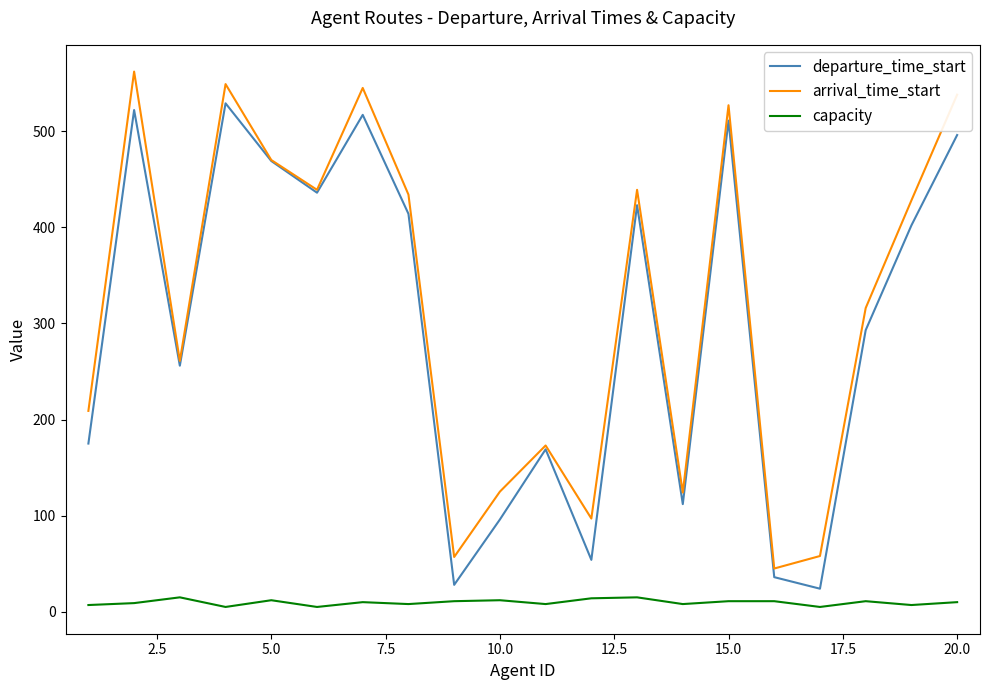

True or false: departure_time_start and capacity cross at least once.

False